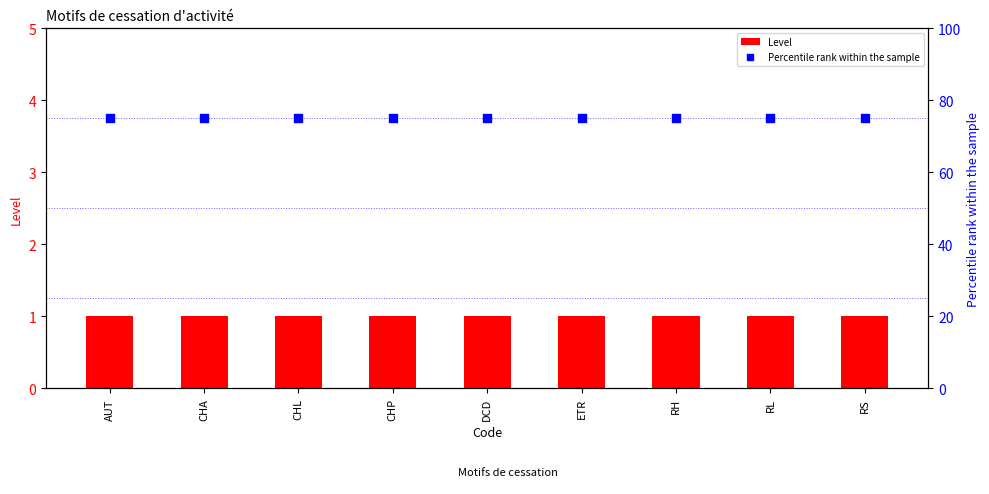

Which series contains the lowest Y value?

Level